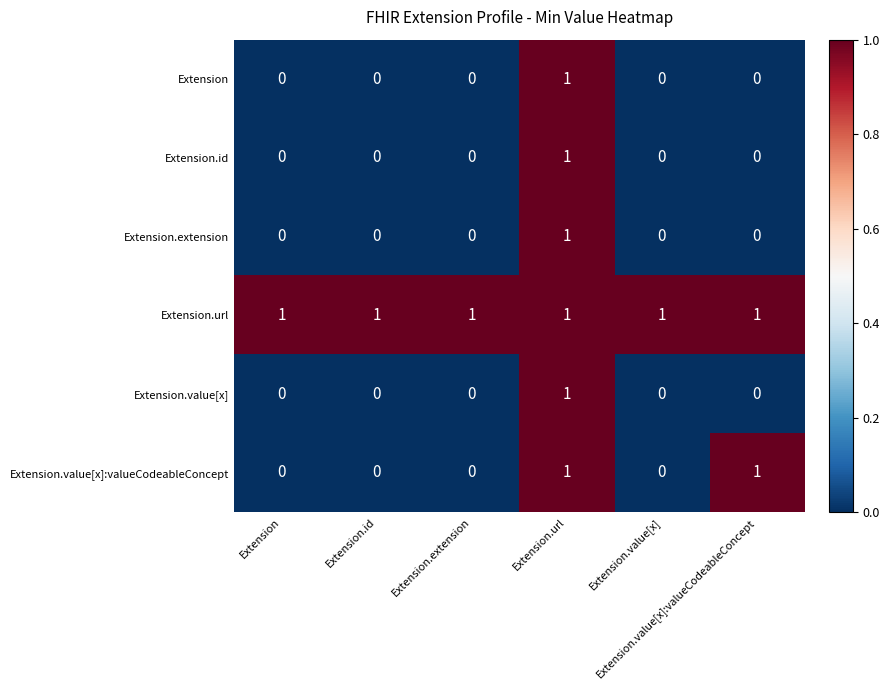

Reading left to right, what are all the values shown in this chart?

Extension: Extension=0	Extension.id=0	Extension.extension=0	Extension.url=1	Extension.value[x]=0	Extension.value[x]:valueCodeableConcept=0
Extension.id: Extension=0	Extension.id=0	Extension.extension=0	Extension.url=1	Extension.value[x]=0	Extension.value[x]:valueCodeableConcept=0
Extension.extension: Extension=0	Extension.id=0	Extension.extension=0	Extension.url=1	Extension.value[x]=0	Extension.value[x]:valueCodeableConcept=0
Extension.url: Extension=1	Extension.id=1	Extension.extension=1	Extension.url=1	Extension.value[x]=1	Extension.value[x]:valueCodeableConcept=1
Extension.value[x]: Extension=0	Extension.id=0	Extension.extension=0	Extension.url=1	Extension.value[x]=0	Extension.value[x]:valueCodeableConcept=0
Extension.value[x]:valueCodeableConcept: Extension=0	Extension.id=0	Extension.extension=0	Extension.url=1	Extension.value[x]=0	Extension.value[x]:valueCodeableConcept=1